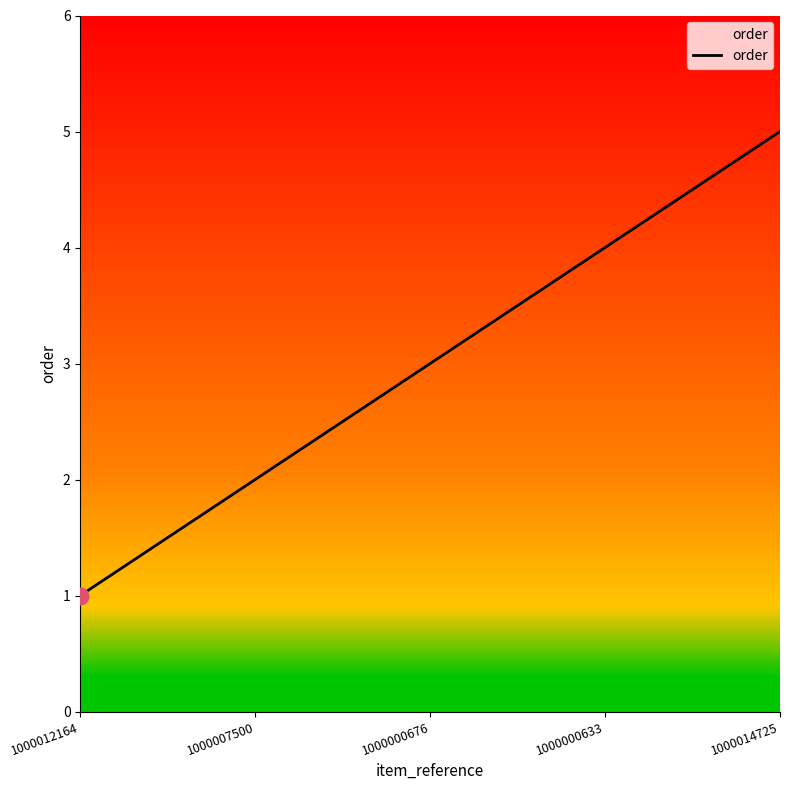

True or false: the data has more than 0 interior local peaks.

False